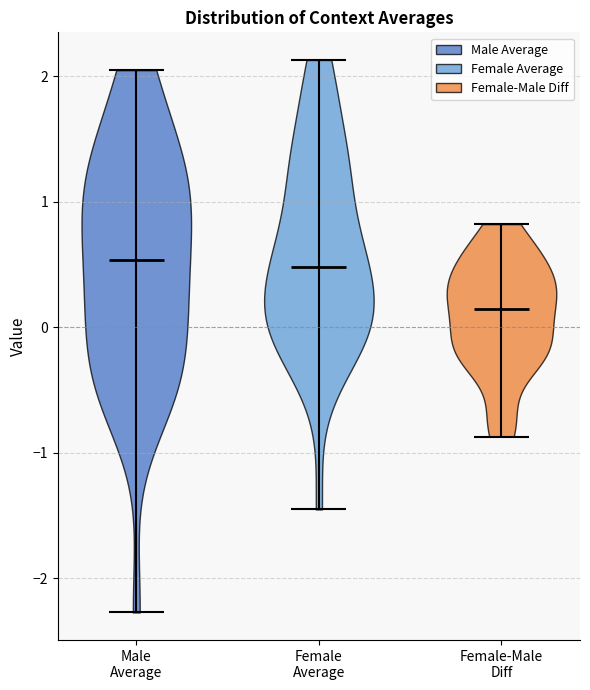

Which violin has the lowest median line?

Female-Male Diff